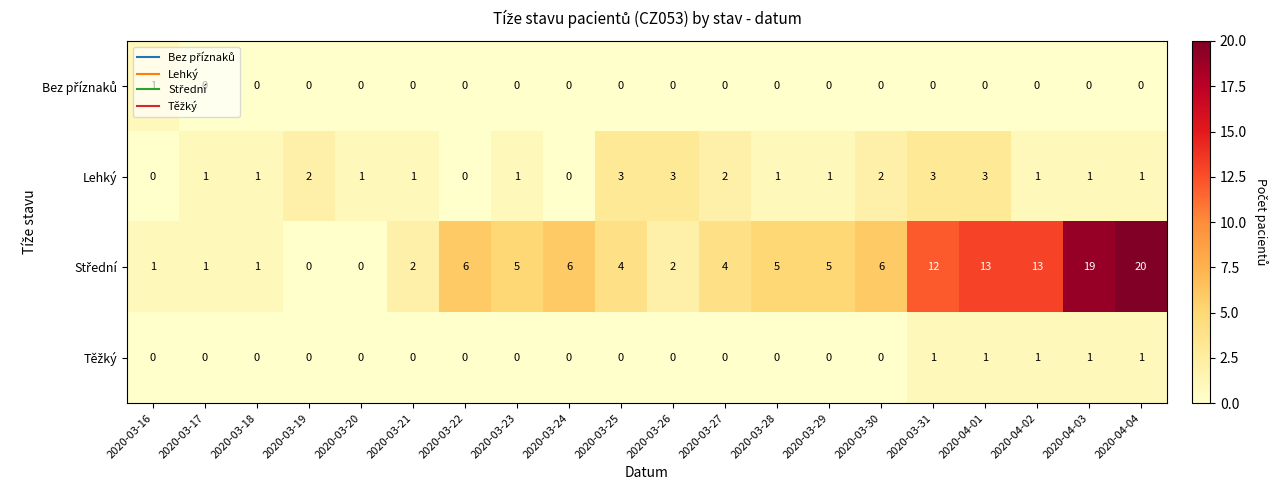

What is the sum of all Lehký values?

28